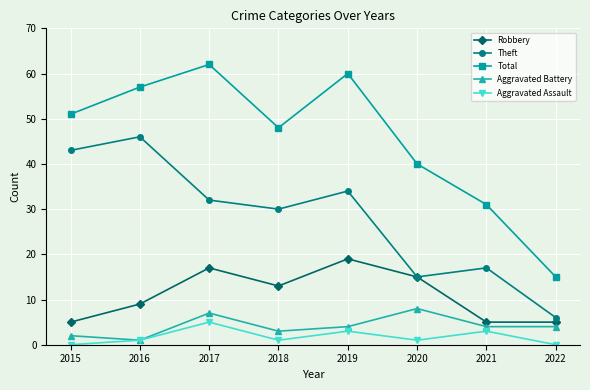

Which series changed the most between 2015 and 2020?

Theft